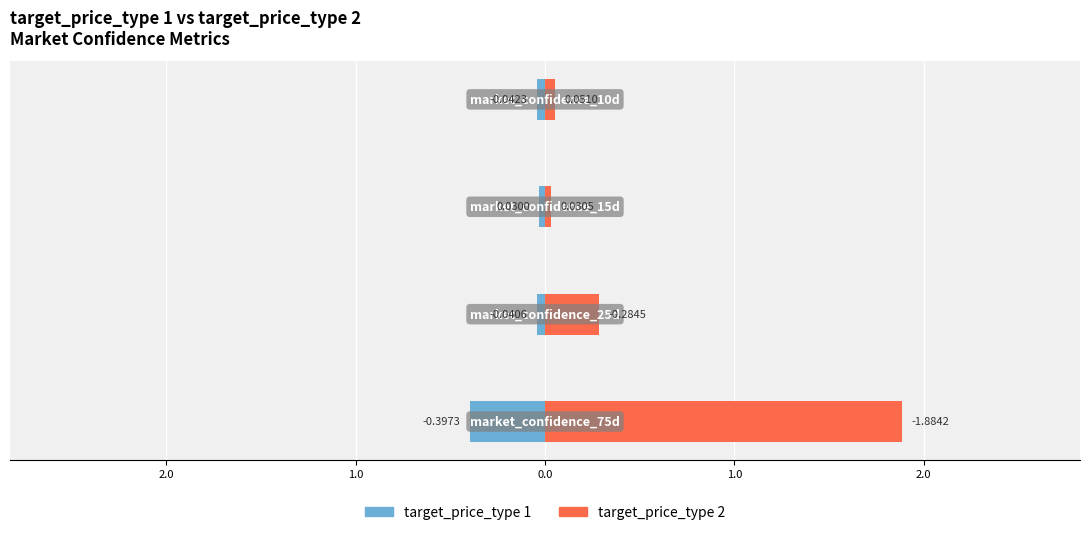

Which series has the largest range (max minus min)?

target_price_type 2